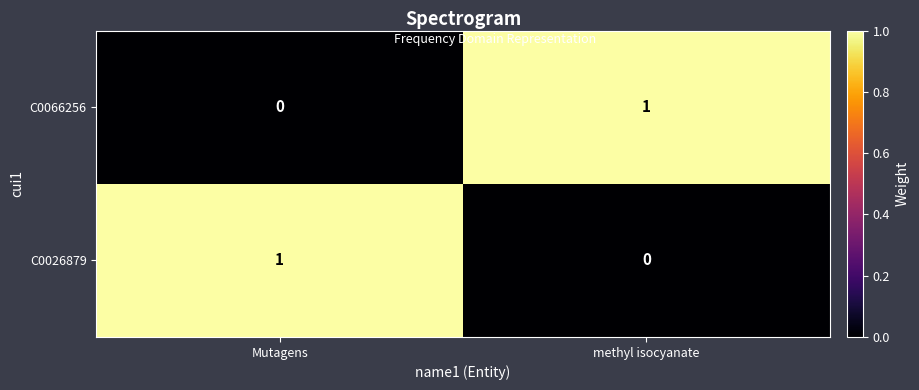

What is the total value across all series at methyl isocyanate?

1